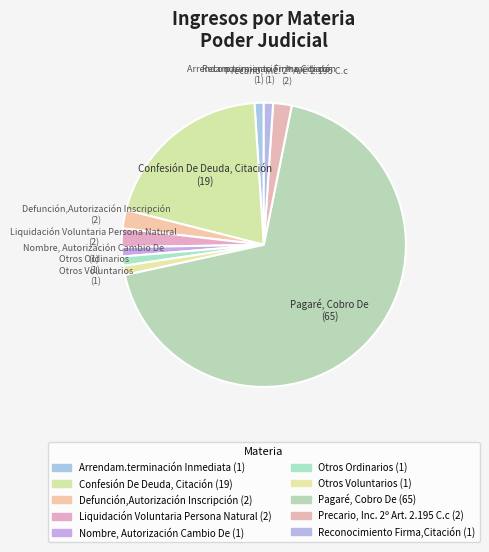

Is there any slice that represents more than half of the pie?

Yes